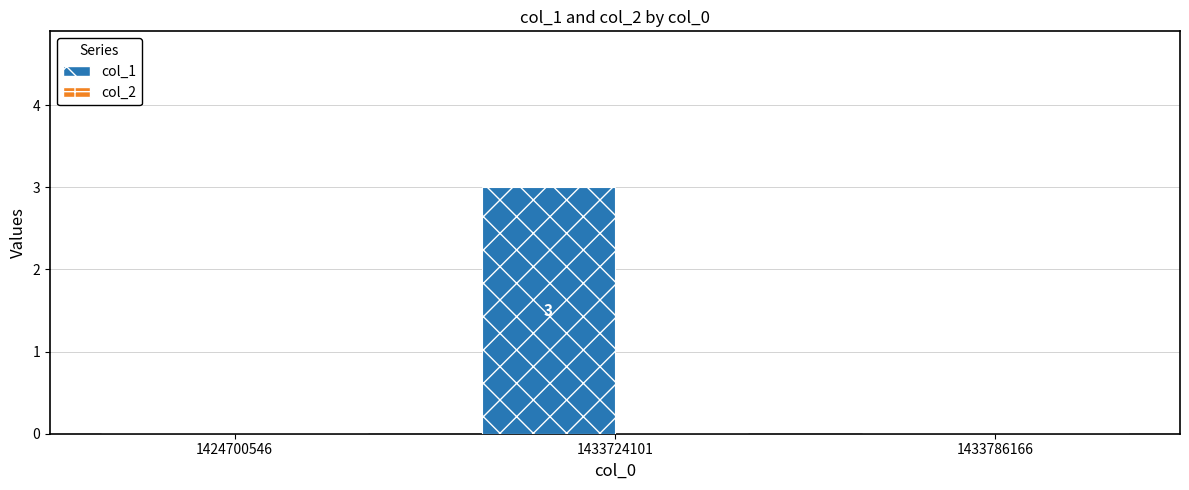

Reading right to left, extract all data points from this chart.

1433786166=0	1433724101=3	1424700546=0